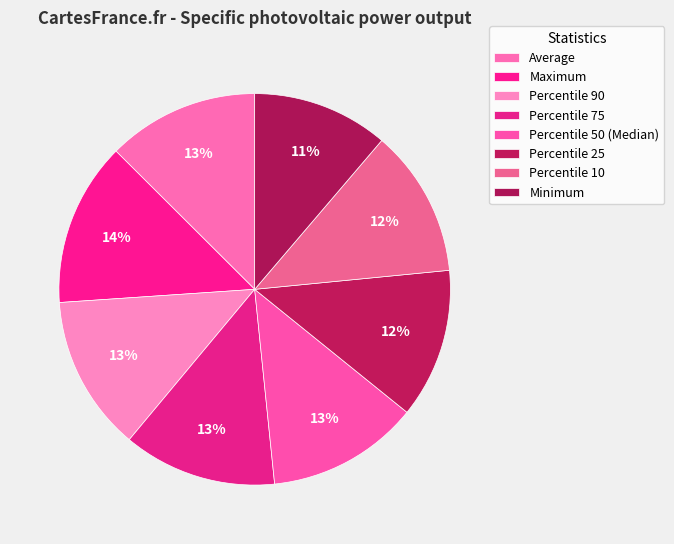

To the nearest percent, what is the difference between the Maximum and Percentile 75 slice percentages?

1%